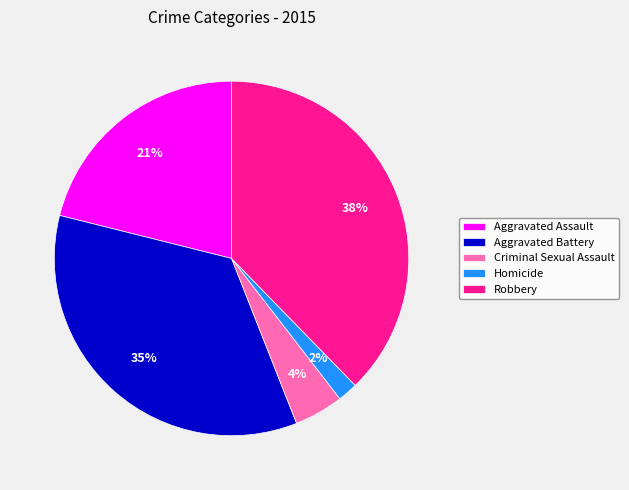

Between Criminal Sexual Assault and Aggravated Battery, which is larger?

Aggravated Battery